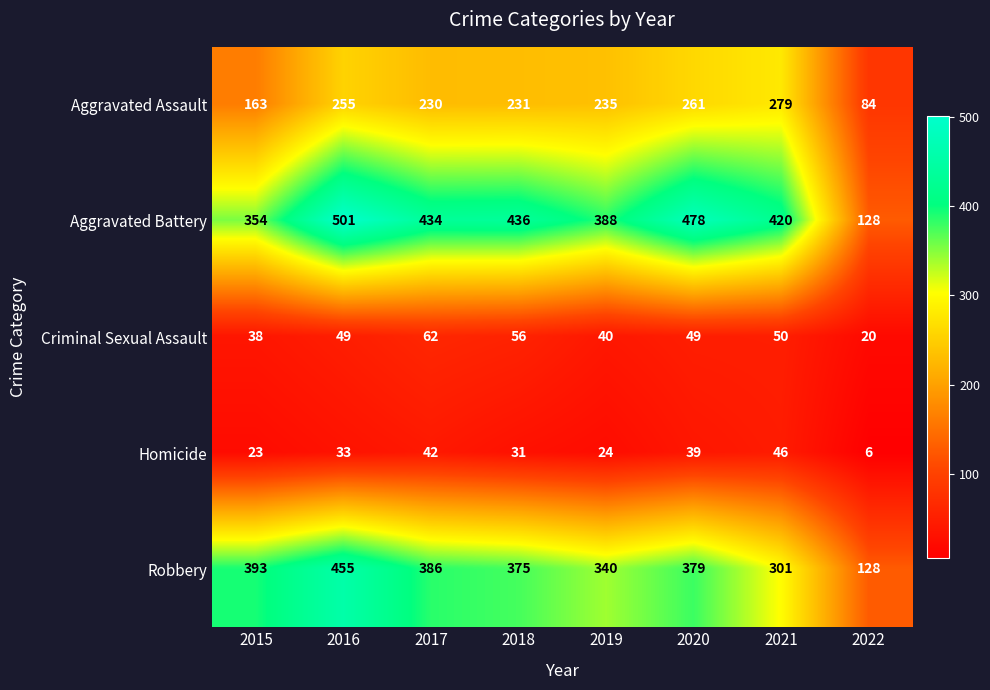

How many data points does each series have?

8